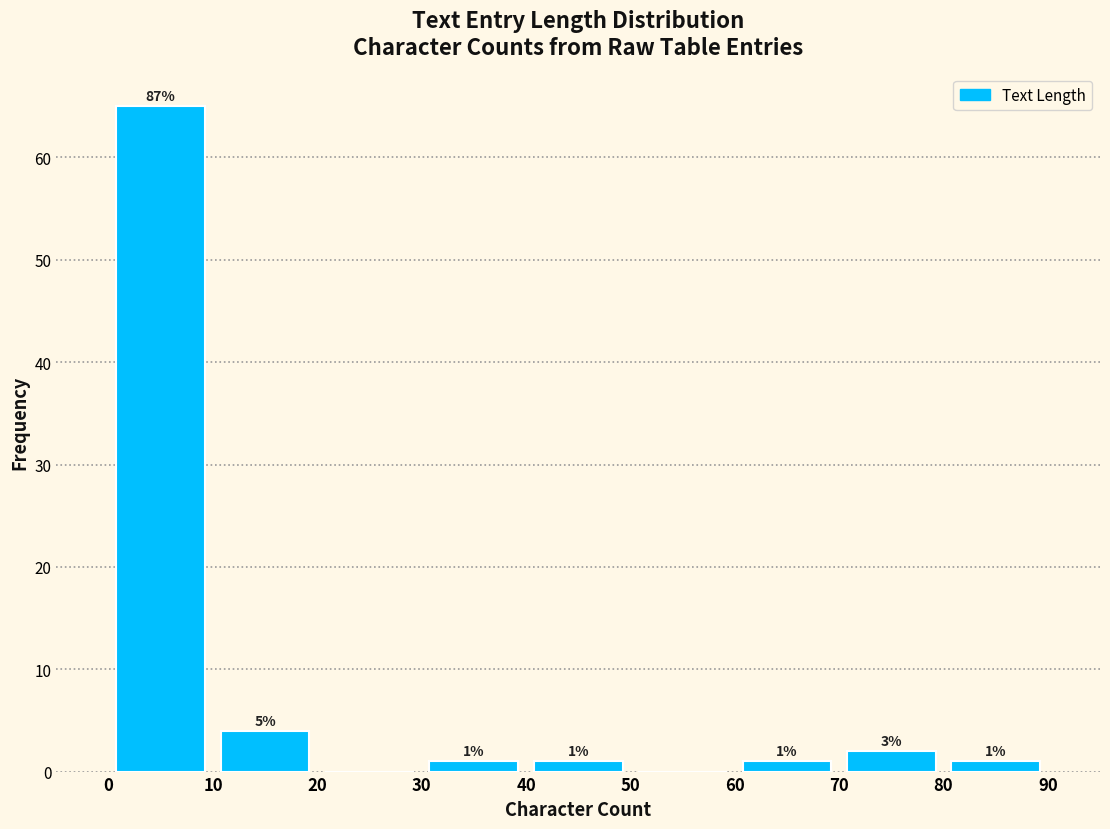

Which range on the x-axis has the tallest bar?

0 to 10